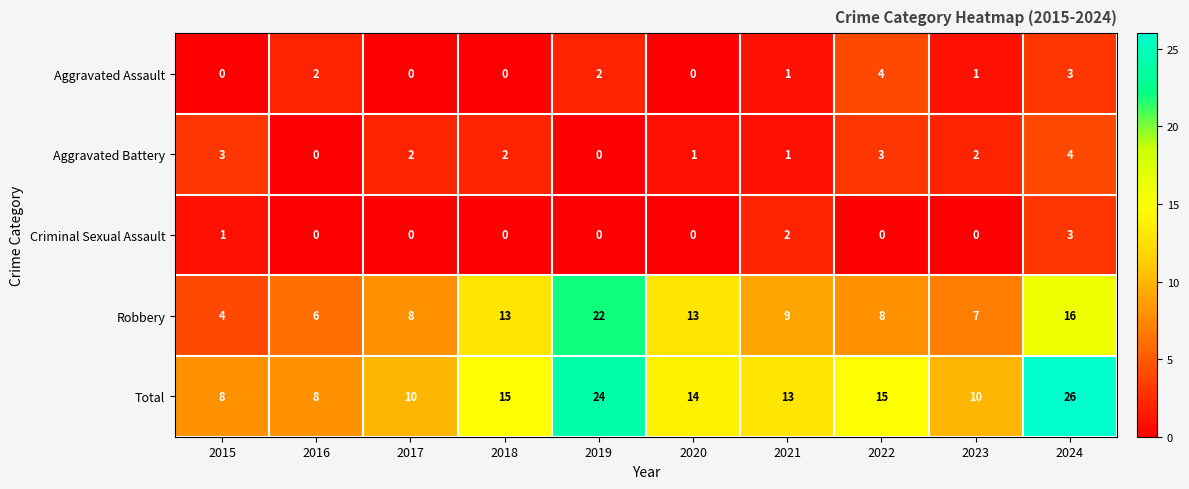

Is it true that Aggravated Assault equals -2 at 2015?

False